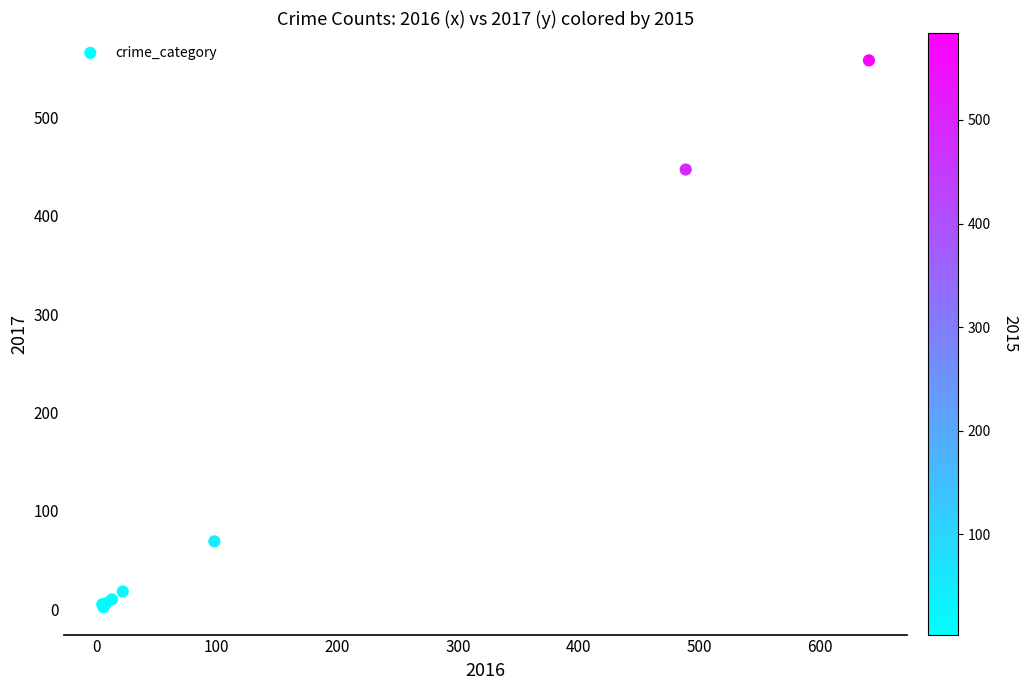

What Y value in the scatter plot is closest to 280?

447